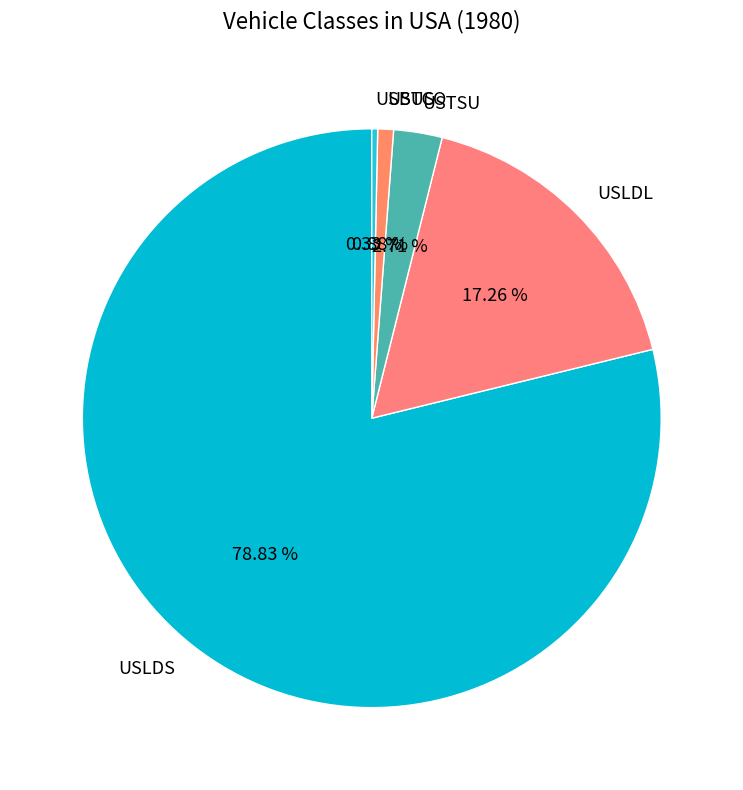

To the nearest percent, what portion does USLDL represent?

17%